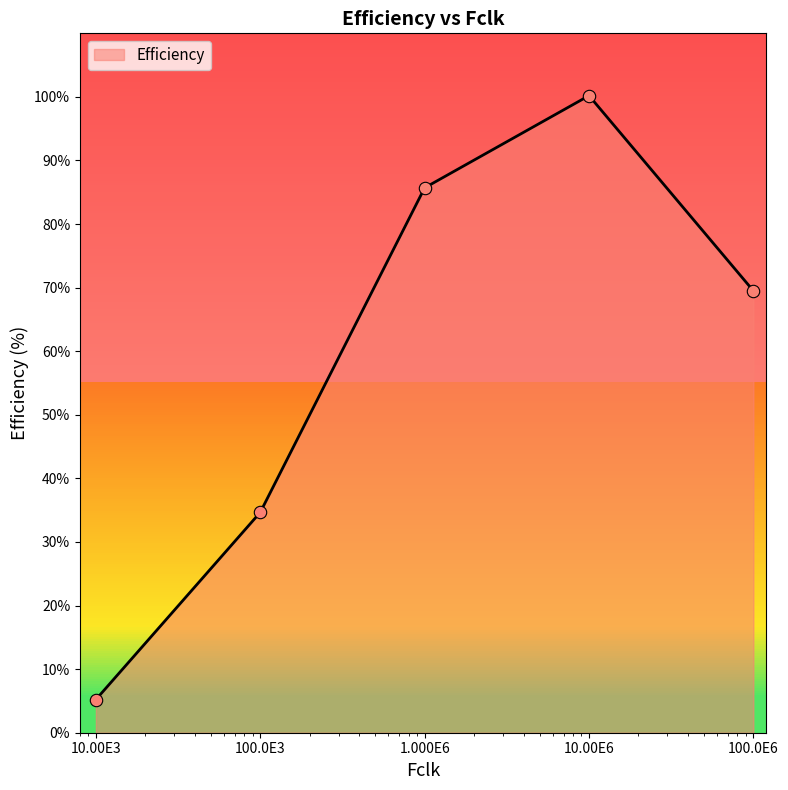

What is the change in value from 100.0E3 to 1.000E6?

+51.0